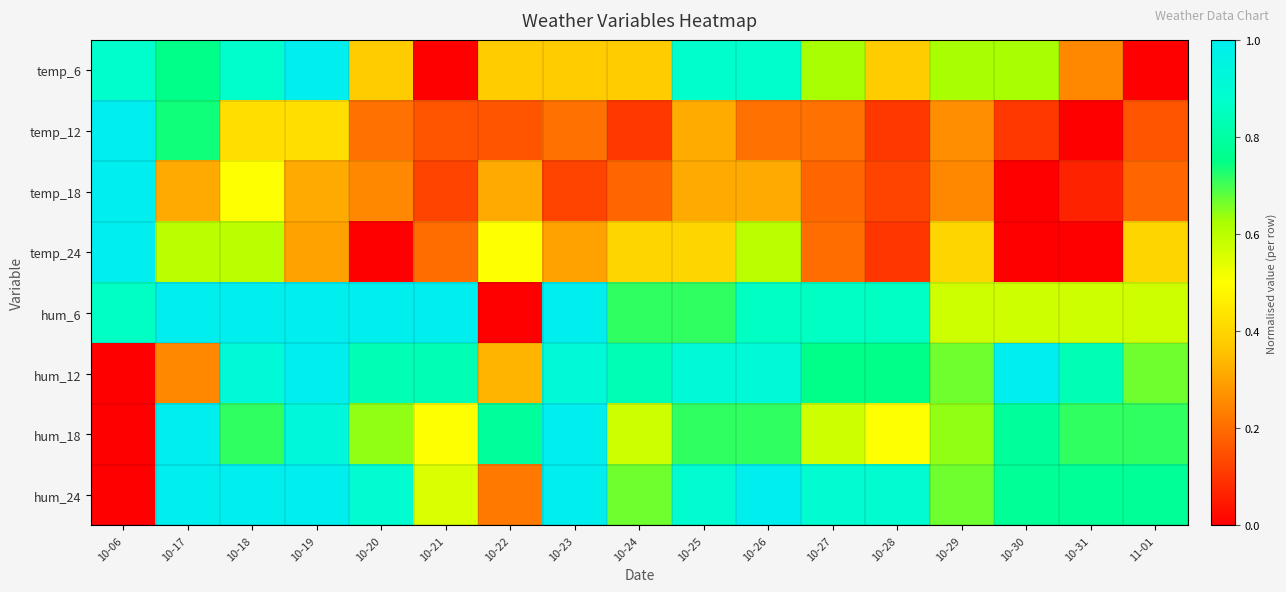

Which category has the lowest value across all series?

10-21